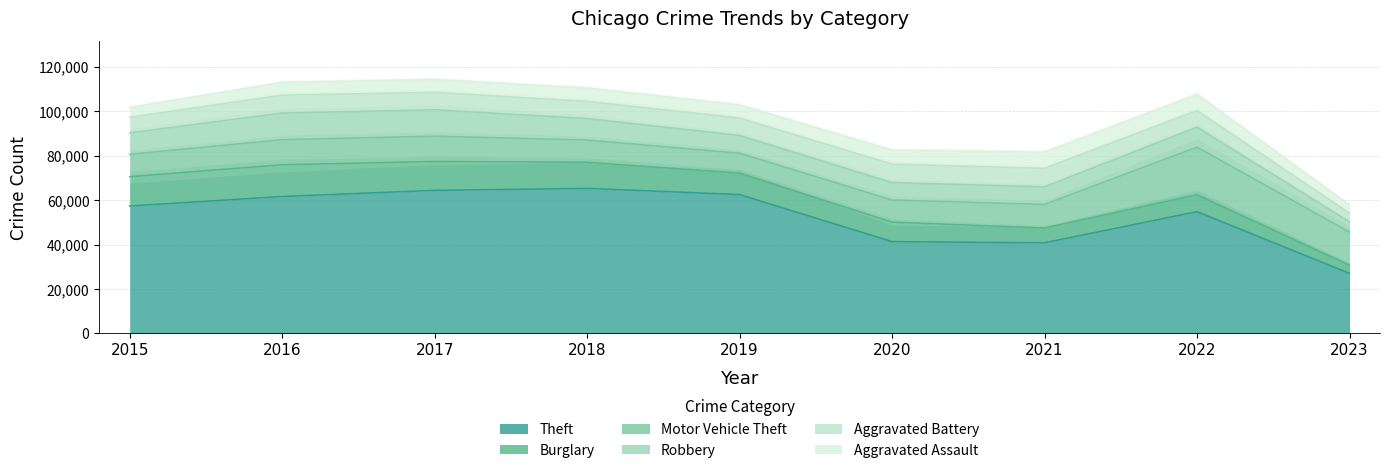

Which series has the largest range (max minus min)?

Theft